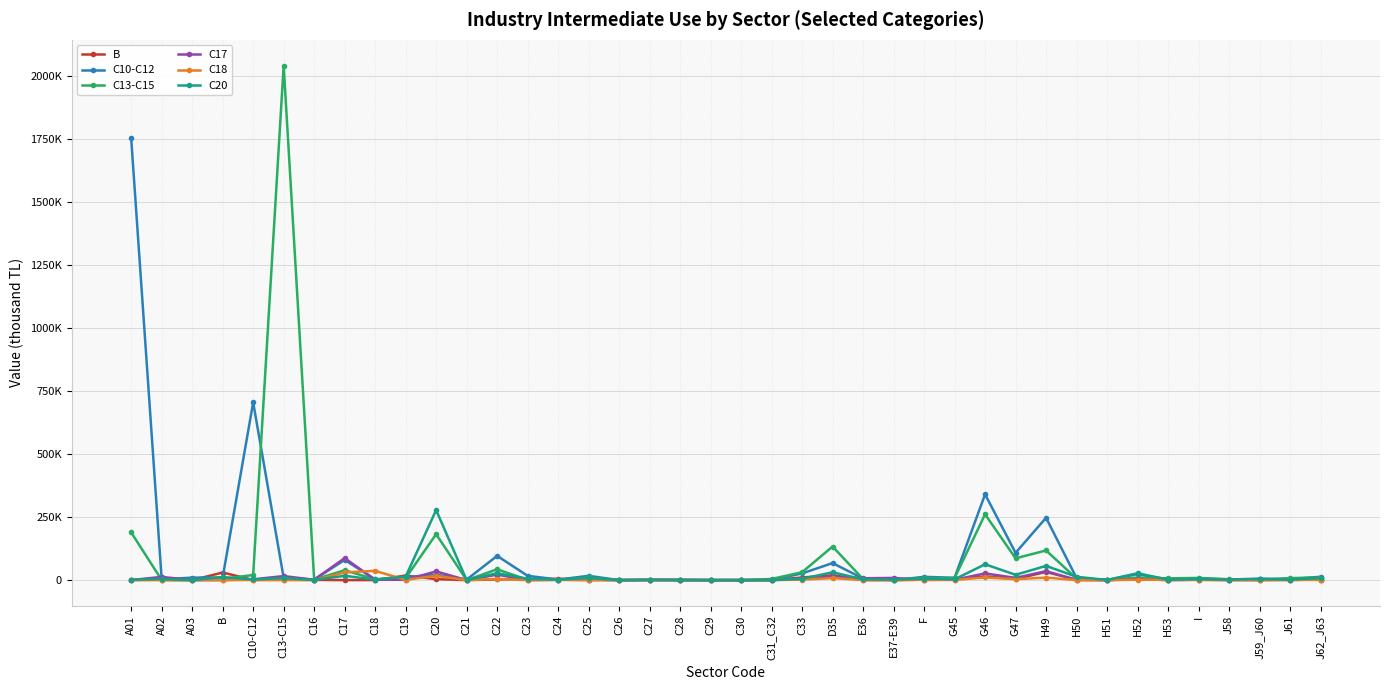

Where do C10-C12 and C13-C15 first cross each other?

C10-C12 and C13-C15